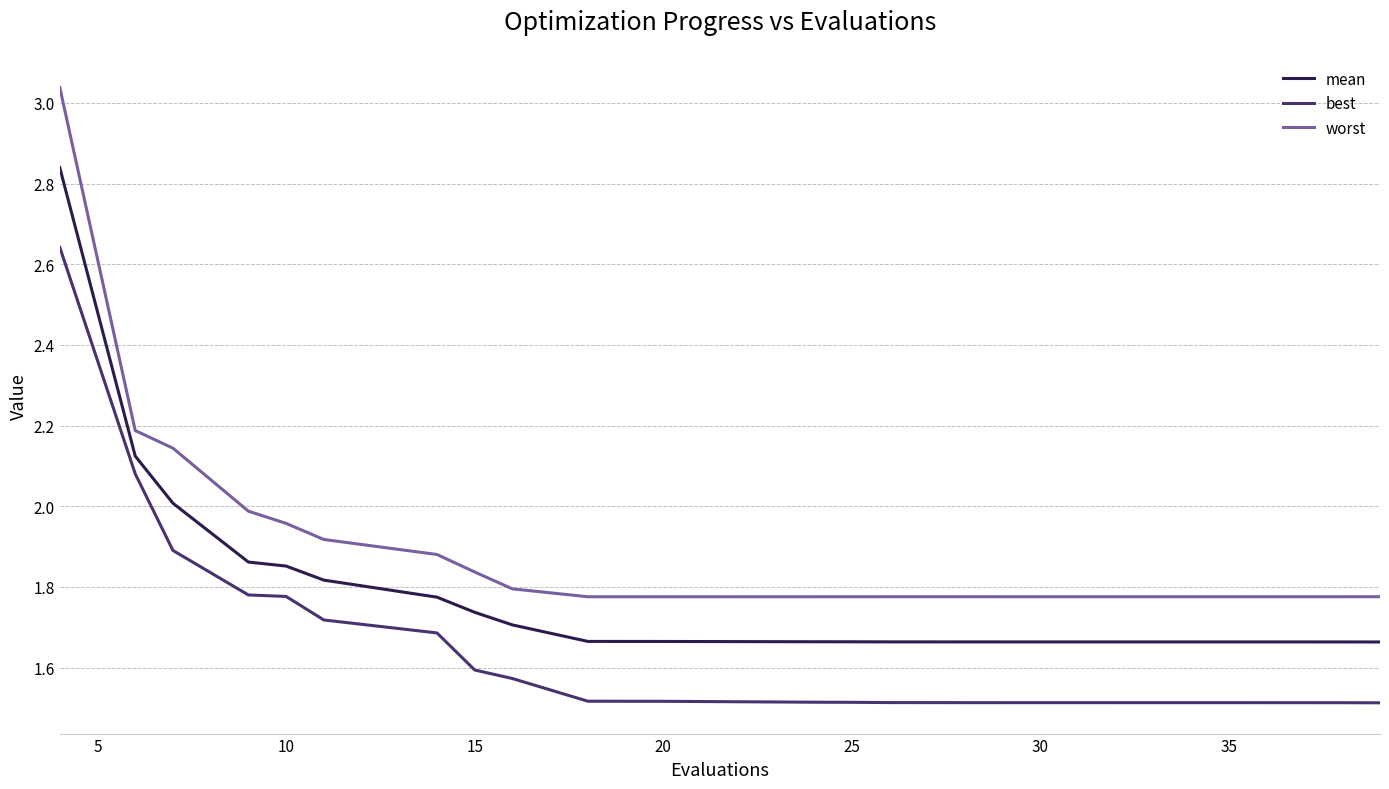

What is the smallest value displayed?

1.5